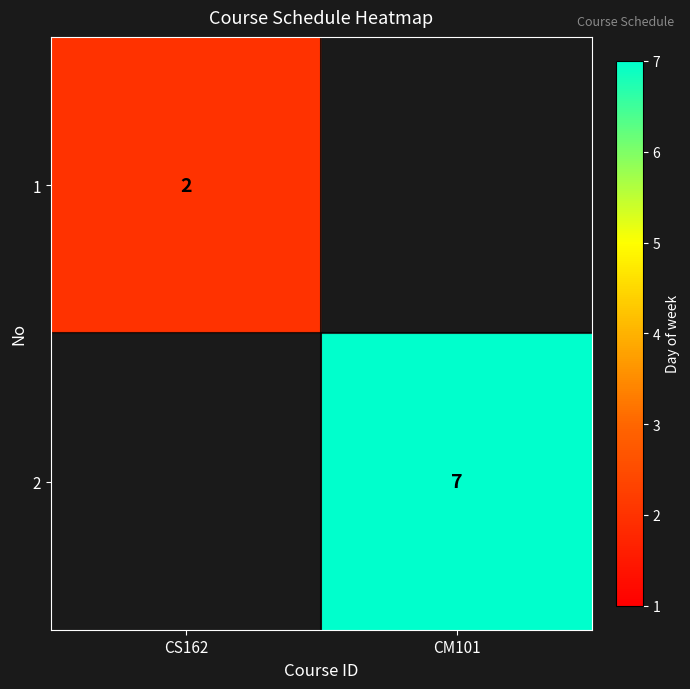

True or false: 1 has a value of 2 at CS162.

True